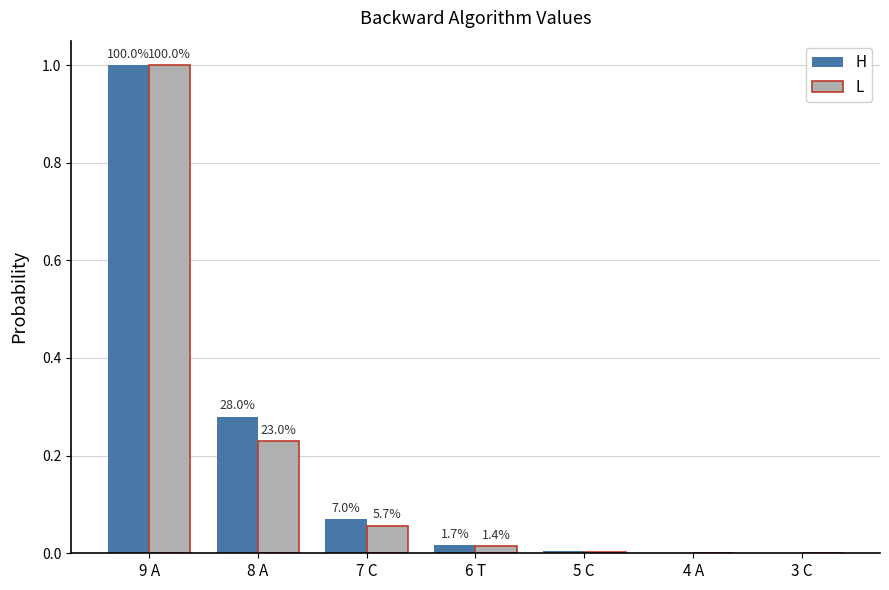

Reading left to right, what are all the values shown in this chart?

H: 1.0	0.3	0.1	0.0	0.0	0.0	0.0
L: 1.0	0.2	0.1	0.0	0.0	0.0	0.0